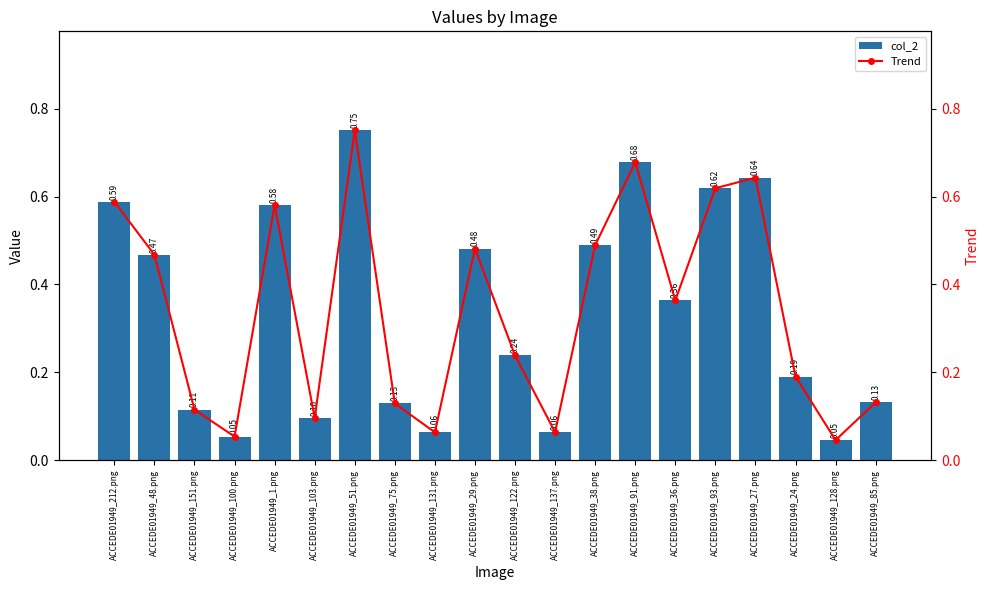

What is the label of the 9th bar from the right?

ACCEDE01949_137.png